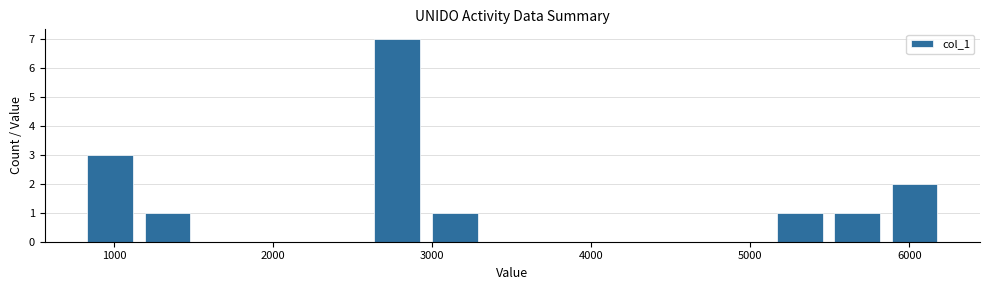

Read against the x-axis, roughly where is the centre of the tallest bar?

2800